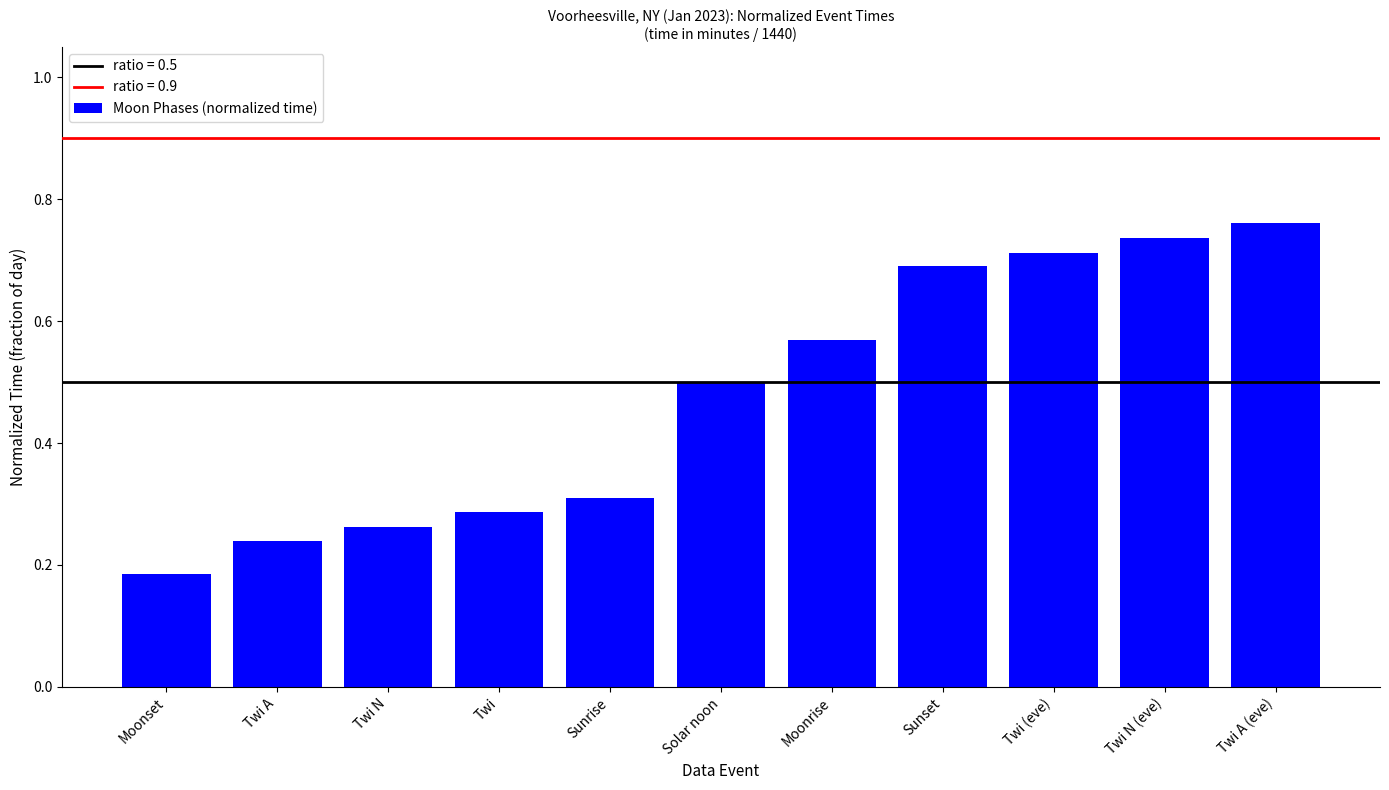

Rank the categories by value from highest to lowest.

Twi A (eve), Twi N (eve), Twi (eve), Sunset, Moonrise, Solar noon, Sunrise, Twi, Twi N, Twi A, Moonset